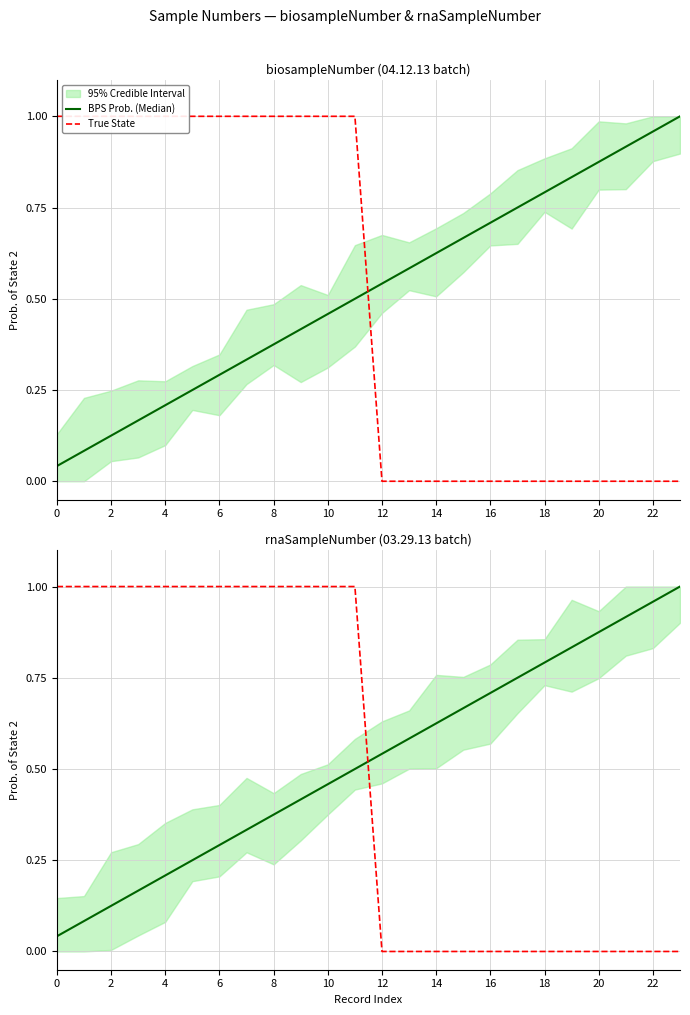

Which has a higher value, 12 or 23?

23